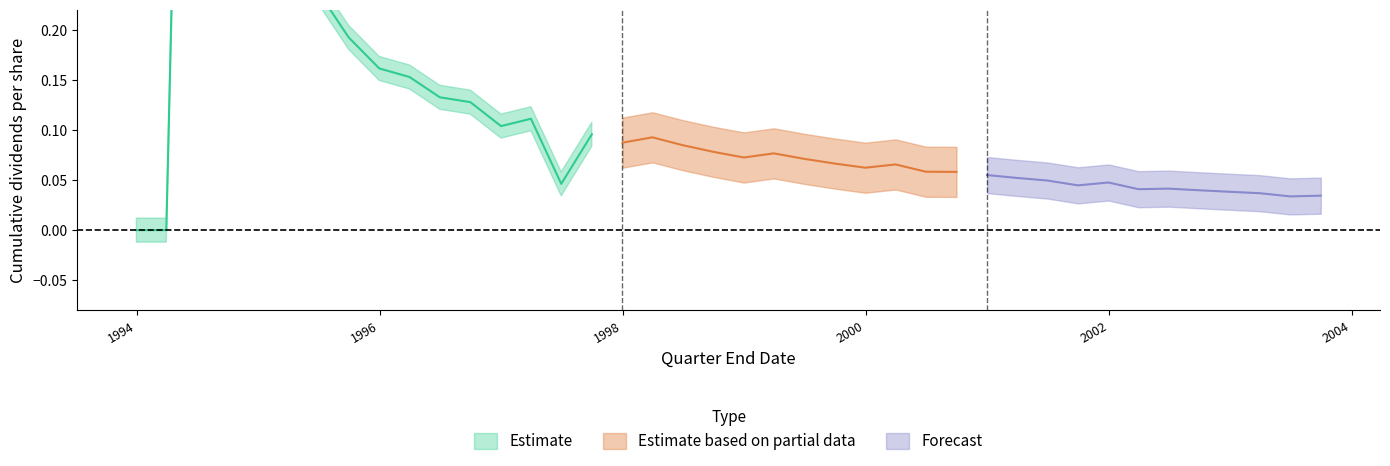

At which category does the data reach its first local valley?

12